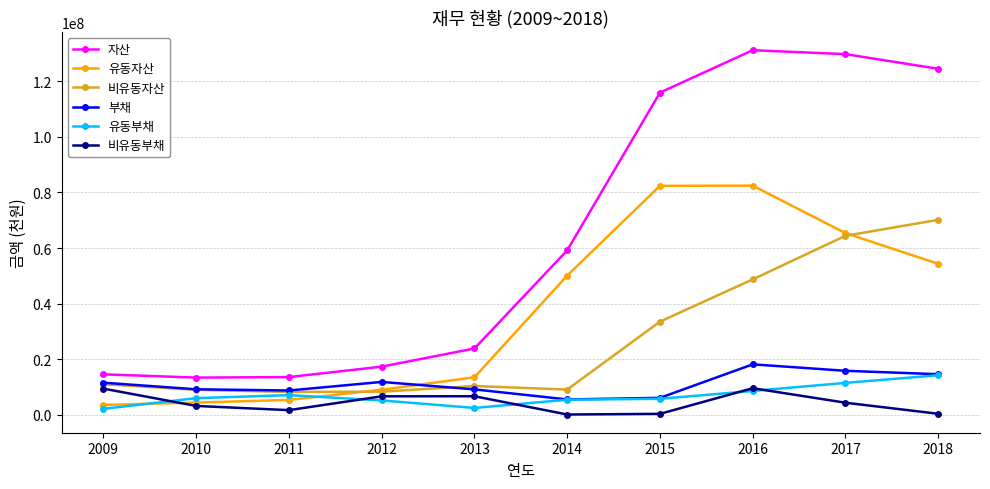

True or false: 비유동부채 and 자산 intersect in this chart.

False